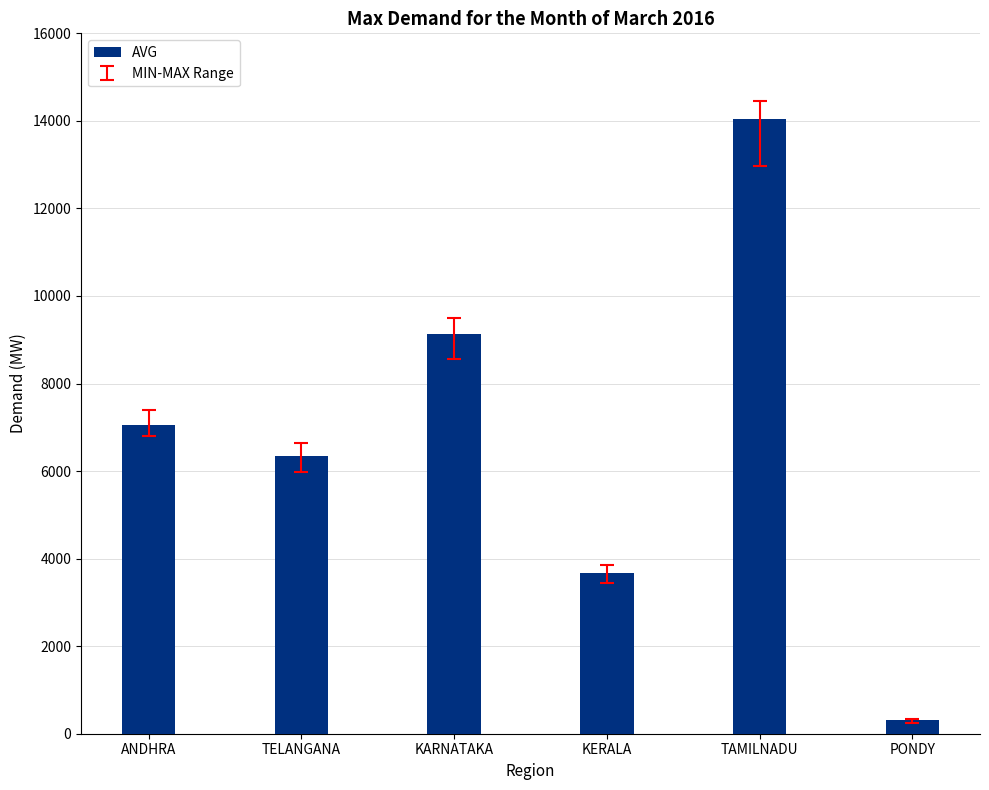

The value at PONDY is 321. True or false?

True